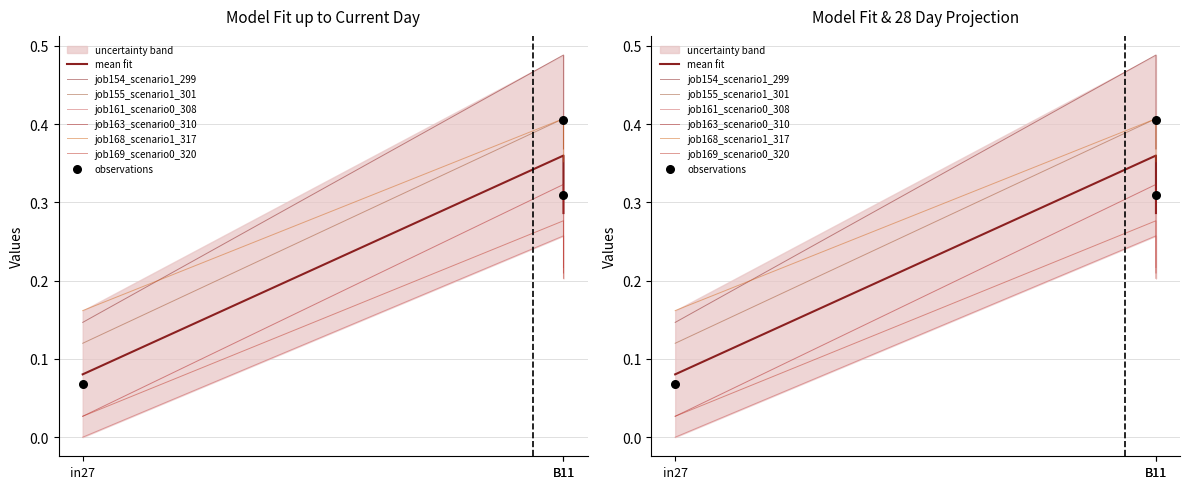

Which series has the largest total across all categories?

job154_scenario1_299